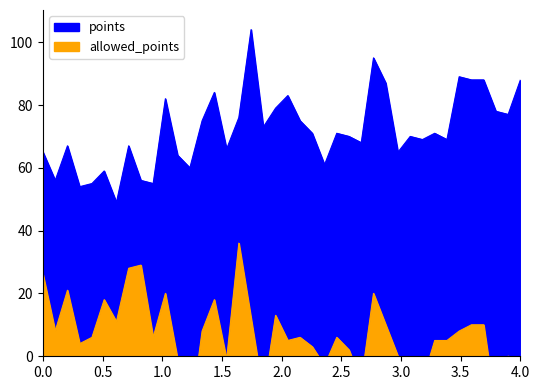

Rank the series by their average value, from highest to lowest.

points, allowed_points